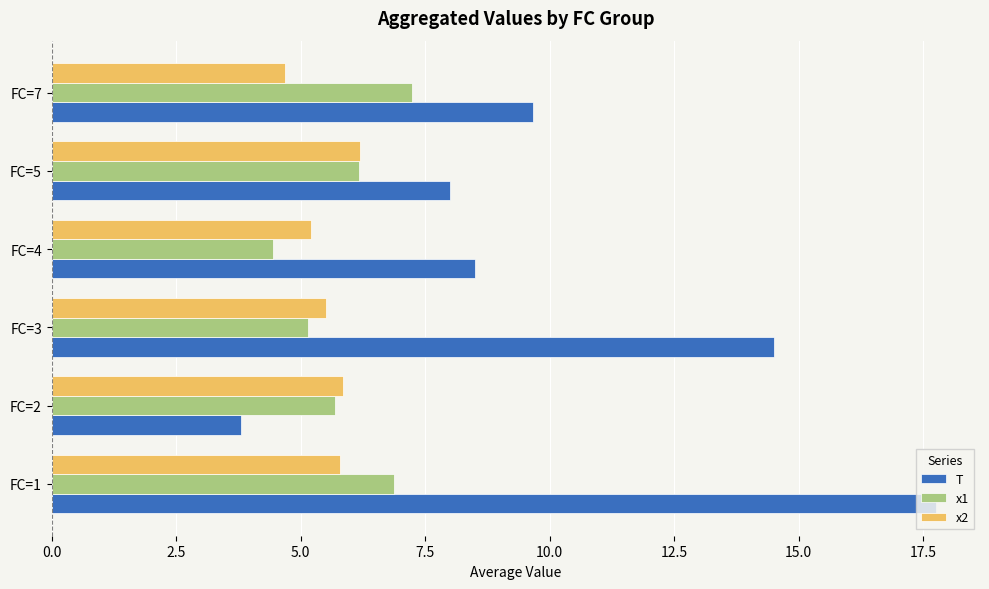

Rank the series by their maximum value, from highest to lowest.

T, x1, x2